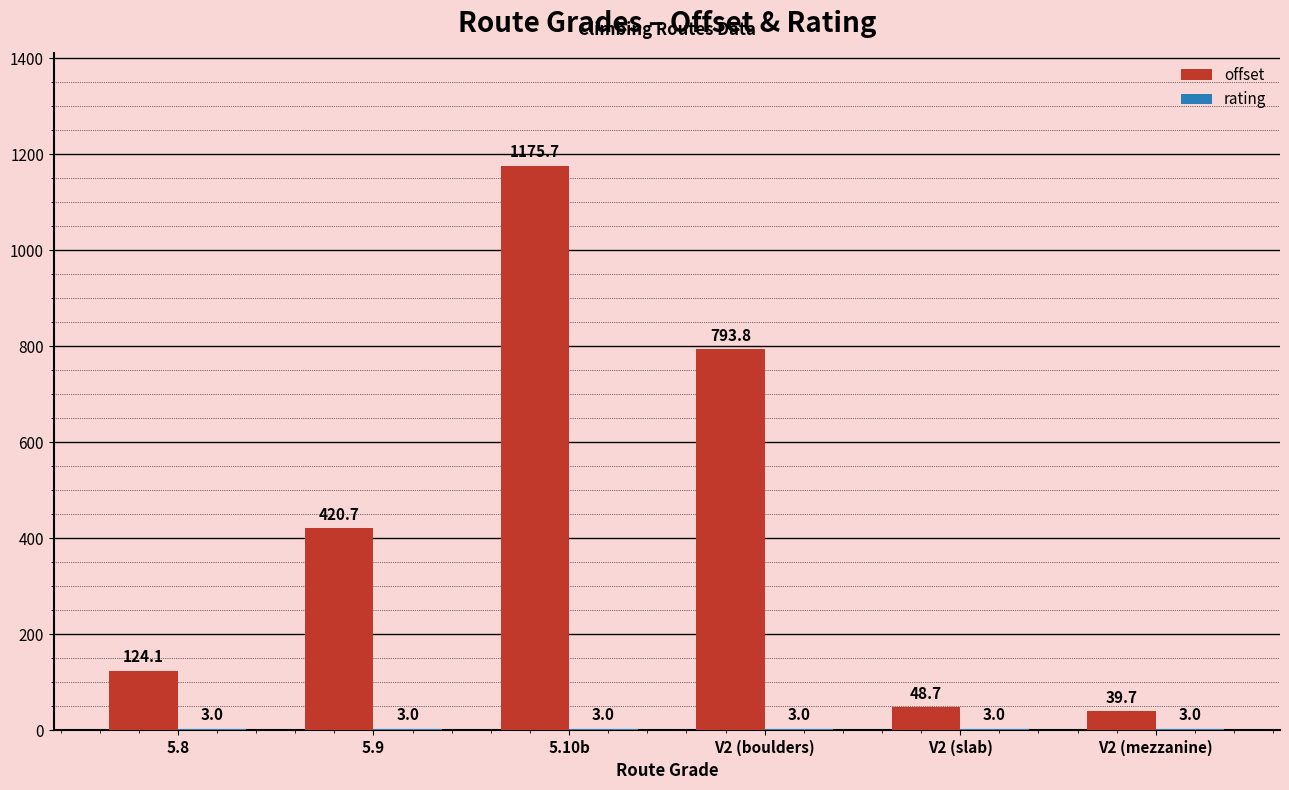

The value of offset at 5.8 is 124.1. True or false?

True